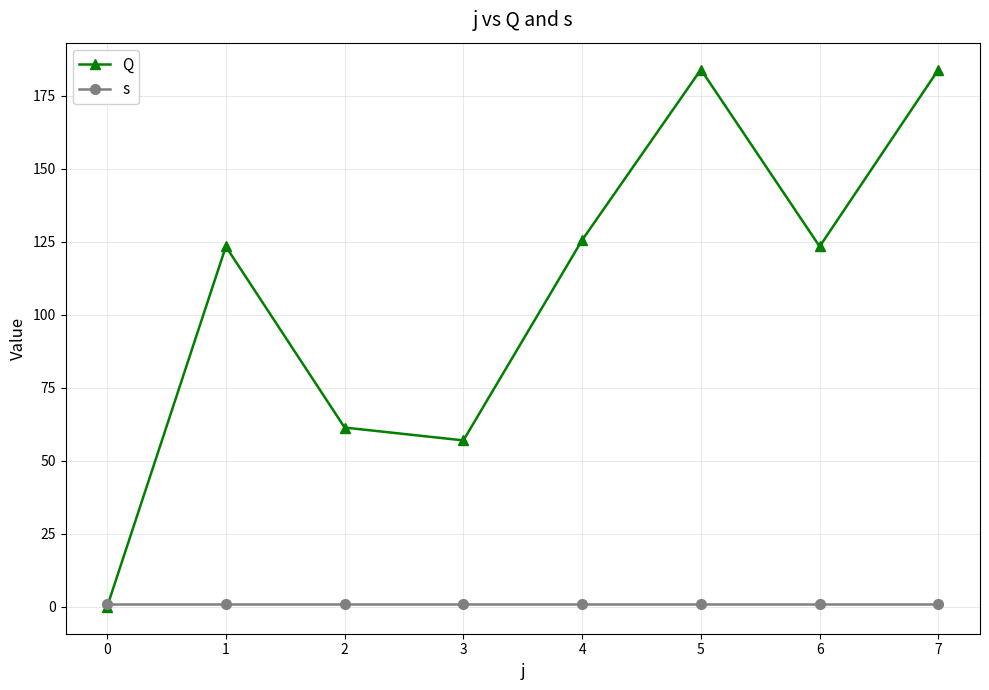

True or false: Q has a value of 111.3 at 0.

False